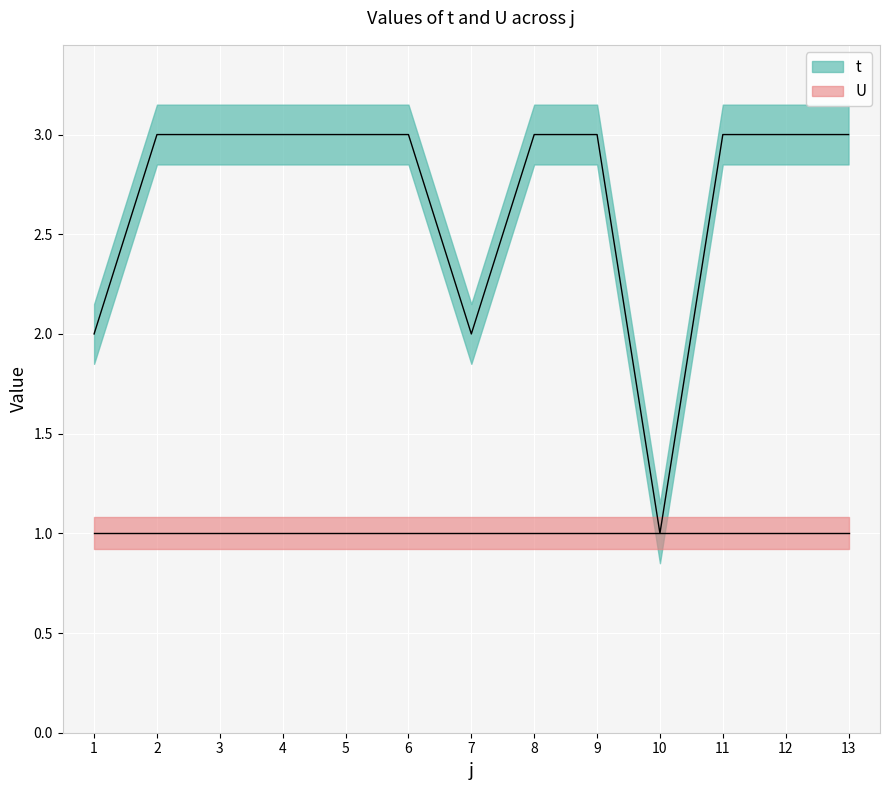

How many data points does each series have?

13